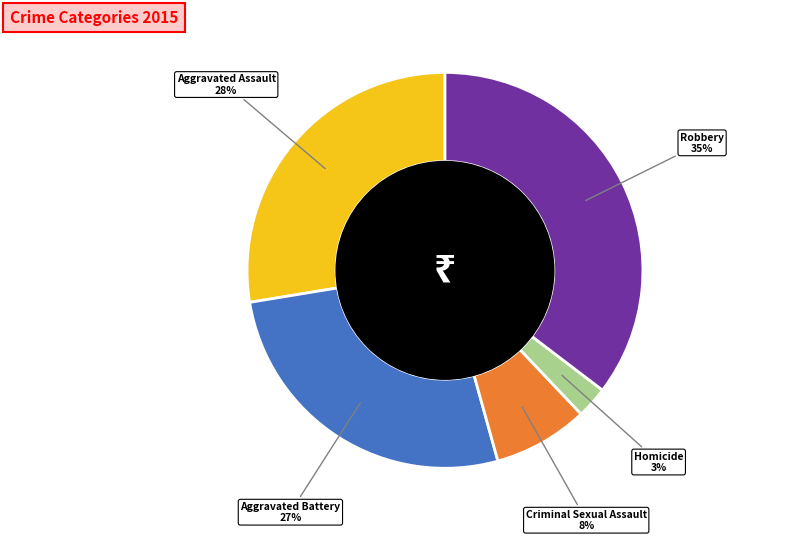

What is the largest slice in the pie chart?

Robbery